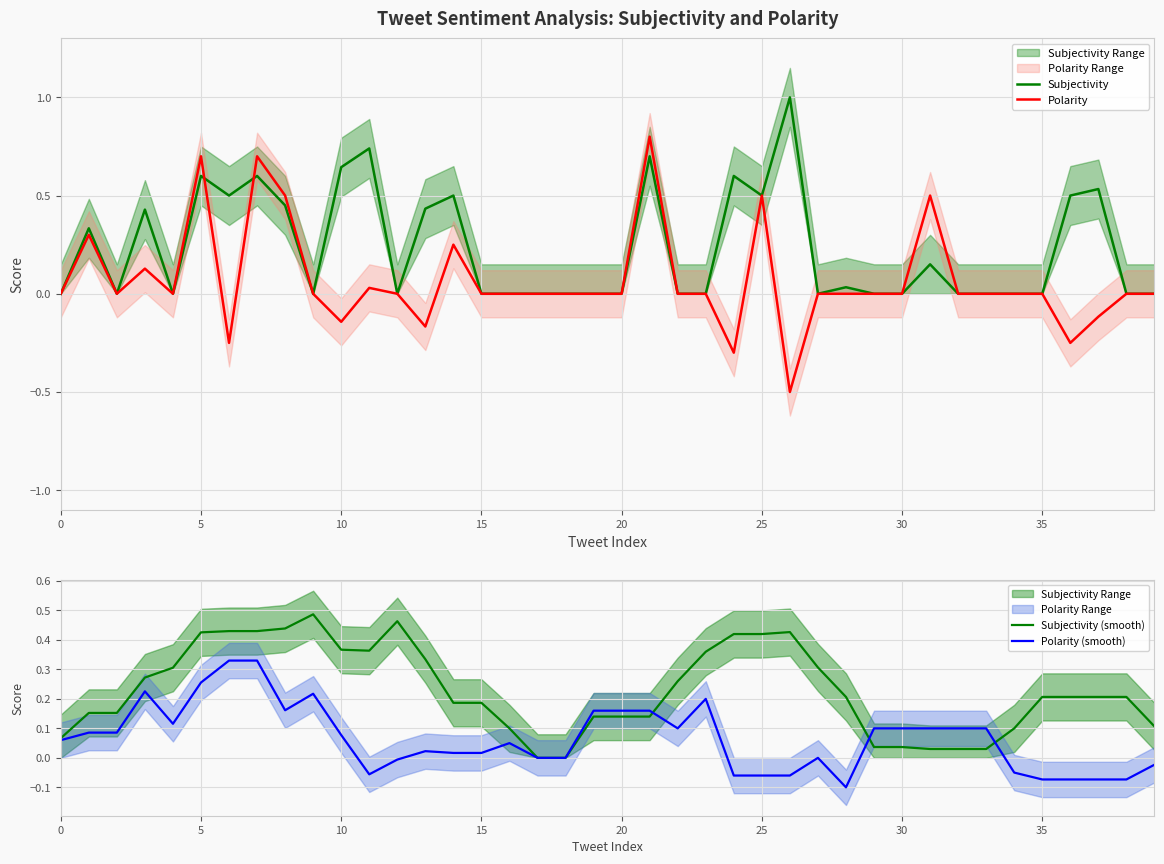

Is it true that Subjectivity (smooth) equals 0.8 at 40?

False